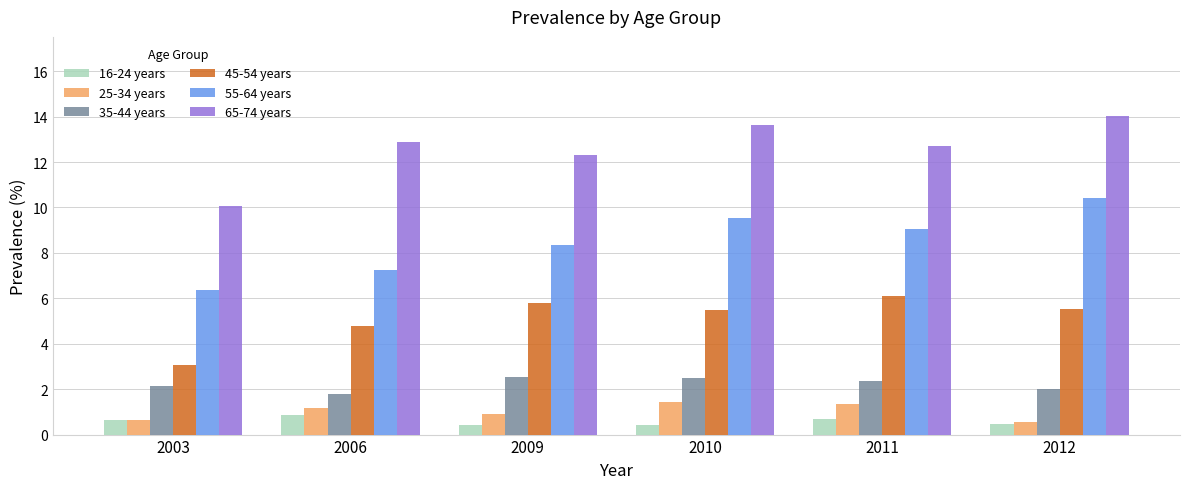

Are the bars grouped side by side (vs. stacked)?

Yes